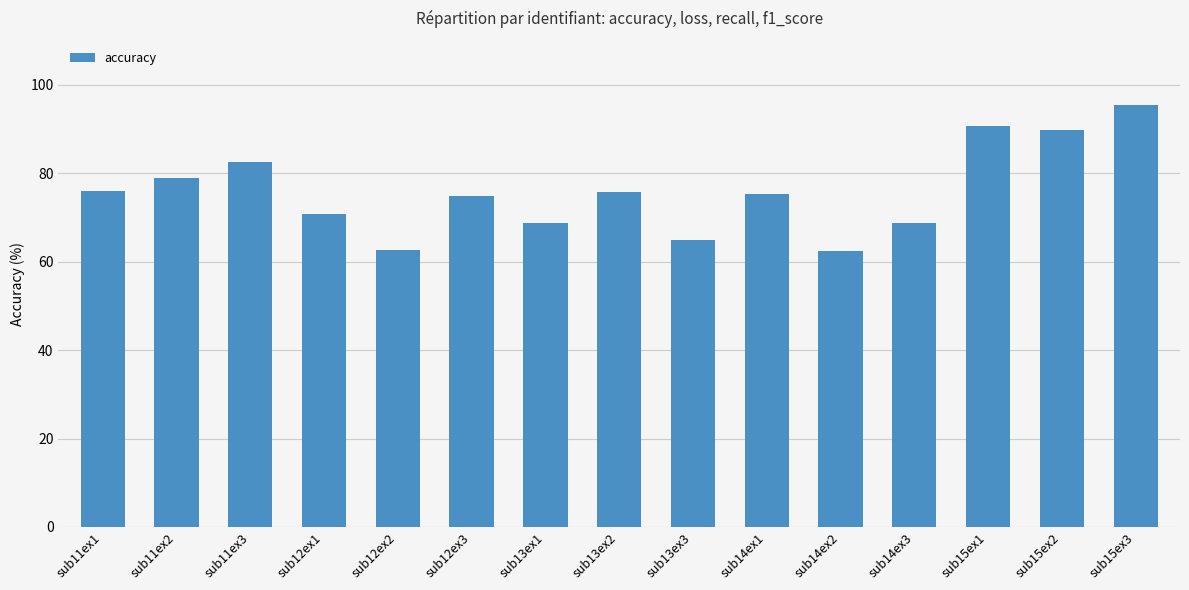

What is the smallest value displayed?

62.5